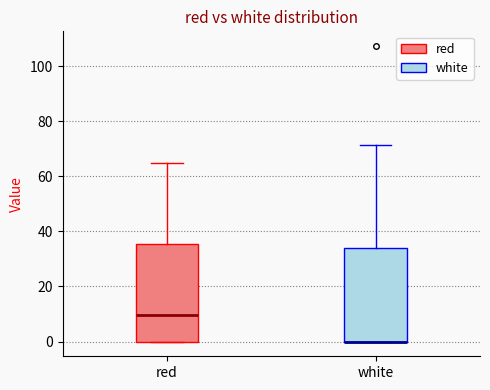

Reading left to right, transcribe this box plot: for each box, give where its median line is, the range the box spans, and where its two whiskers end, as read against the y-axis. The values are not printed on the chart, so give them approximately, as read against the axis.

red: median 10, box 0 to 36, whiskers 0 to 64
white: median 0 (drawn on the box's lower edge), box 0 to 34, whiskers 0 to 72